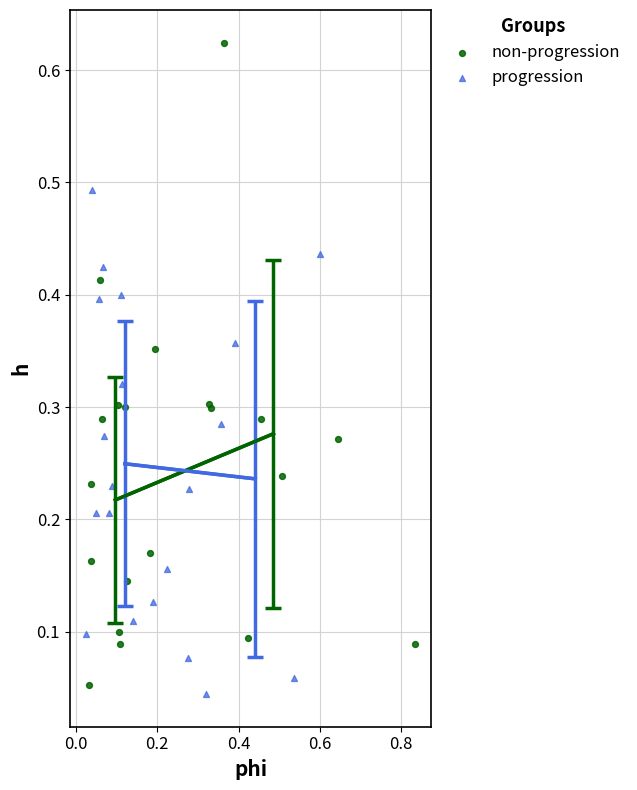

Which series reaches the maximum Y coordinate?

non-progression